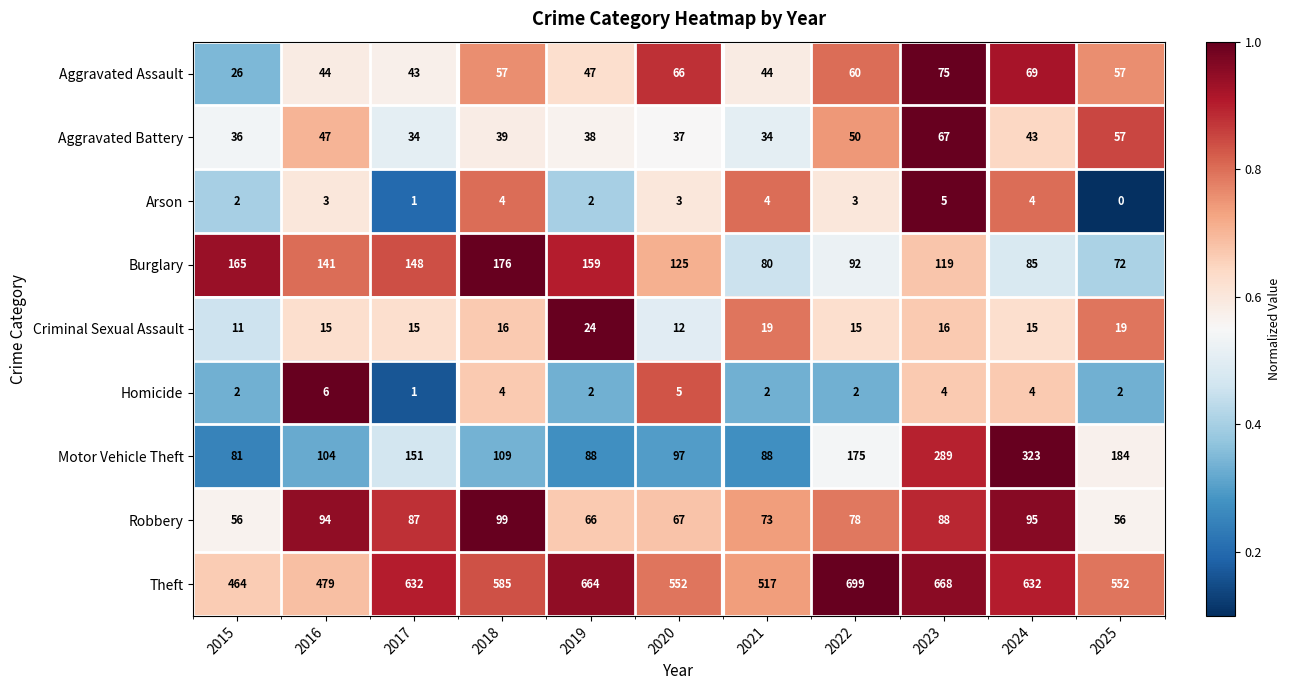

Which category has the highest value in the Aggravated Battery series?

2023